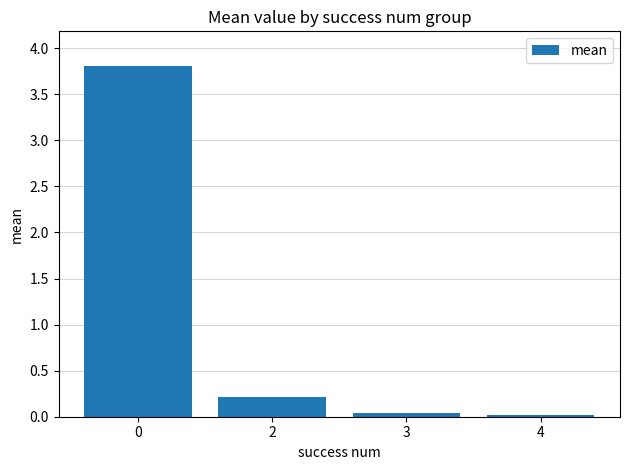

True or false: the data shows 0.0 at 4.

True